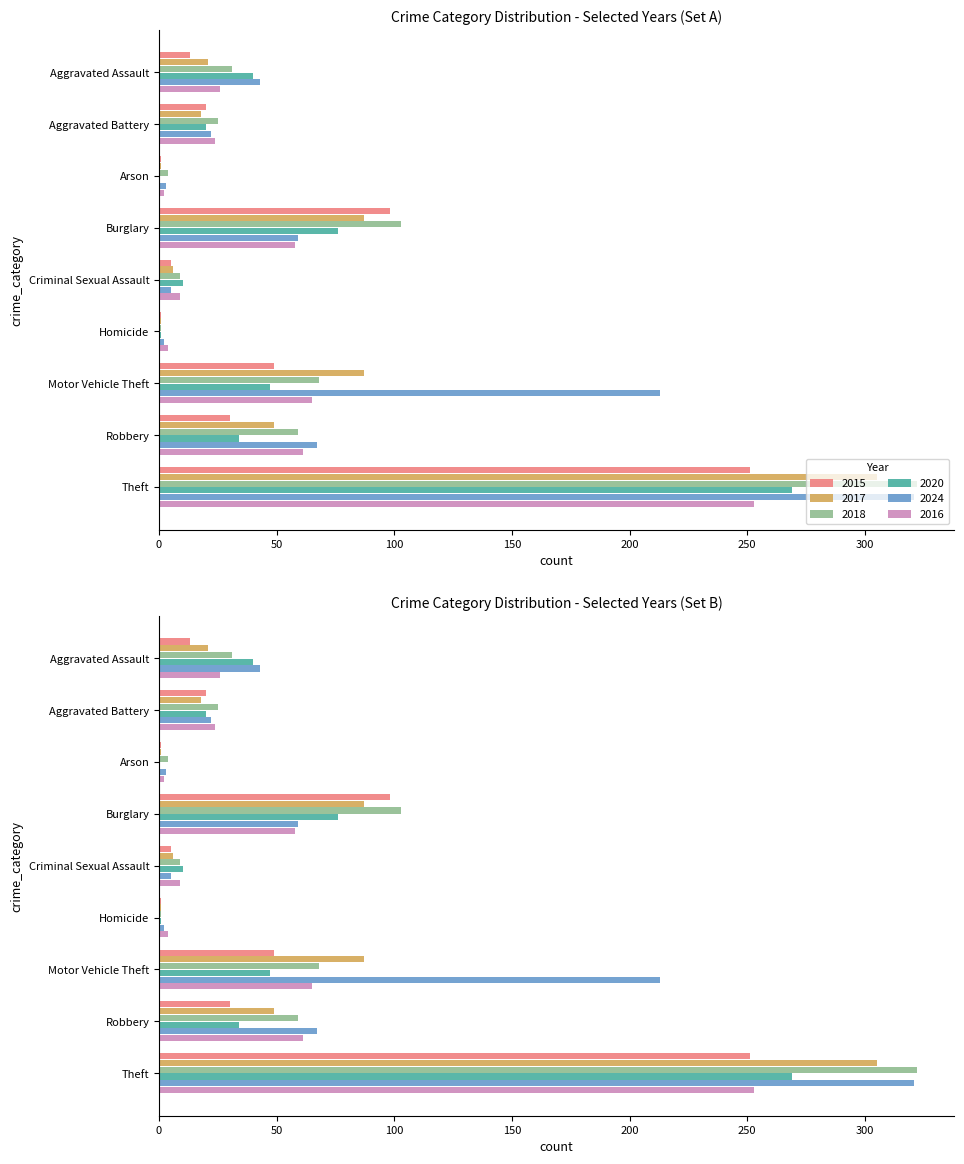

Is the value of 2016 at Theft greater than the value of 2018 at Homicide?

Yes